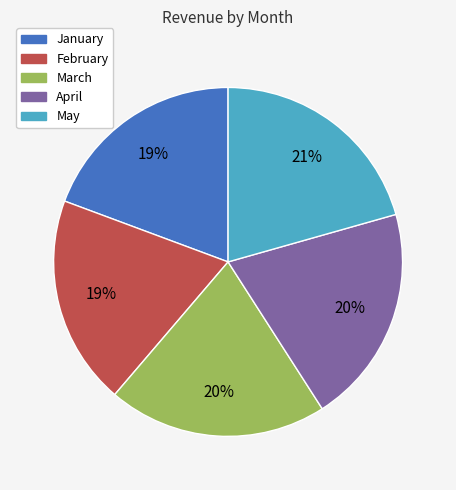

To the nearest percent, what is the average slice percentage?

20%